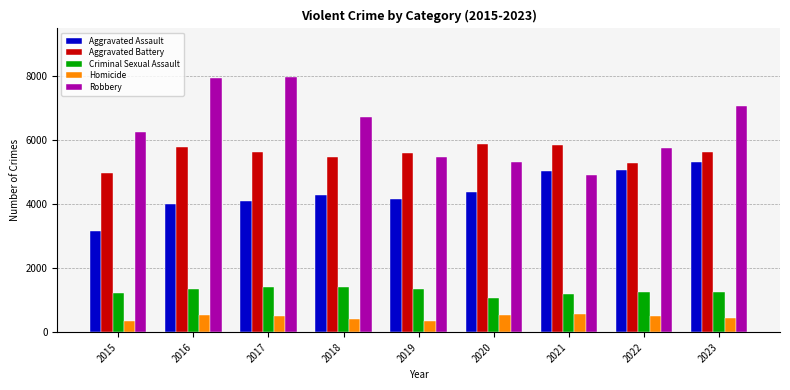

Rank the series at 2016 from lowest to highest value.

Homicide, Criminal Sexual Assault, Aggravated Assault, Aggravated Battery, Robbery